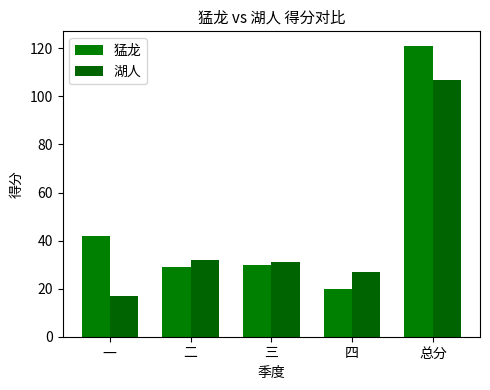

What is the spread (max minus min) of values at 一?

25